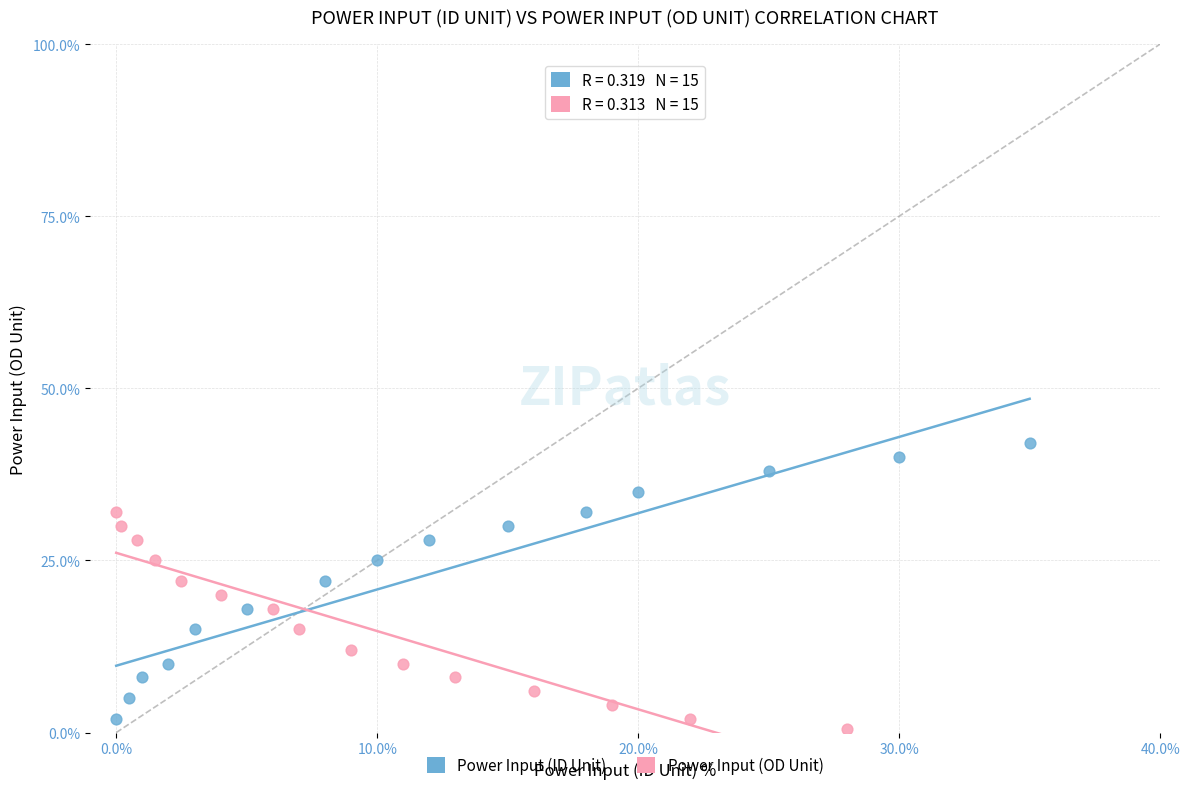

What are all the series names shown in the legend?

Power Input (ID Unit), Power Input (OD Unit)